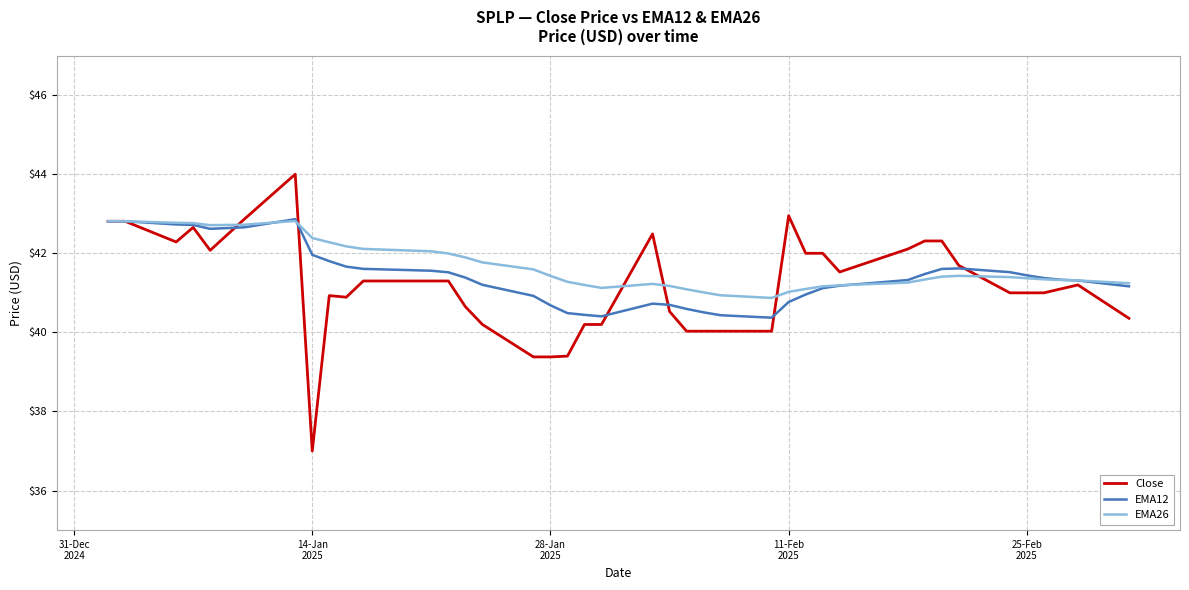

Which series has the widest spread of values?

Close